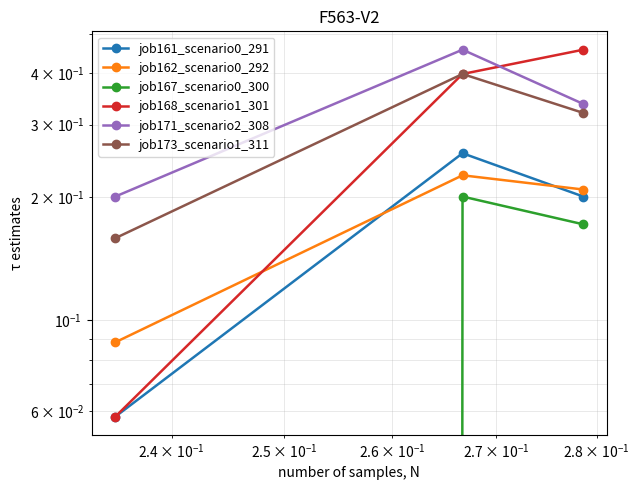

How many lines are shown in the chart?

6